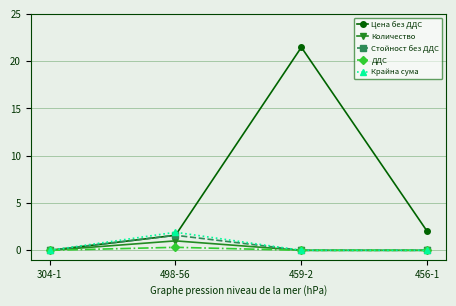

How many distinct data groups are displayed?

5